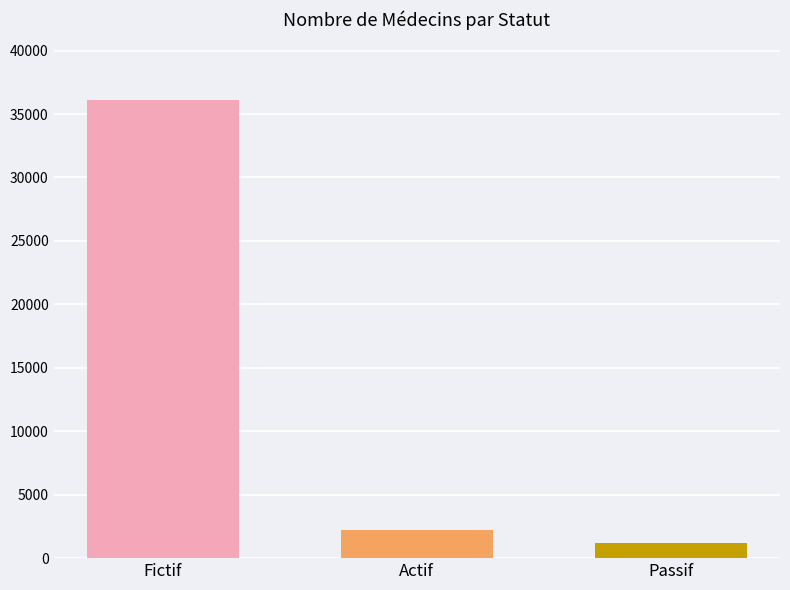

What is the value of the 2nd bar from the left?

2190